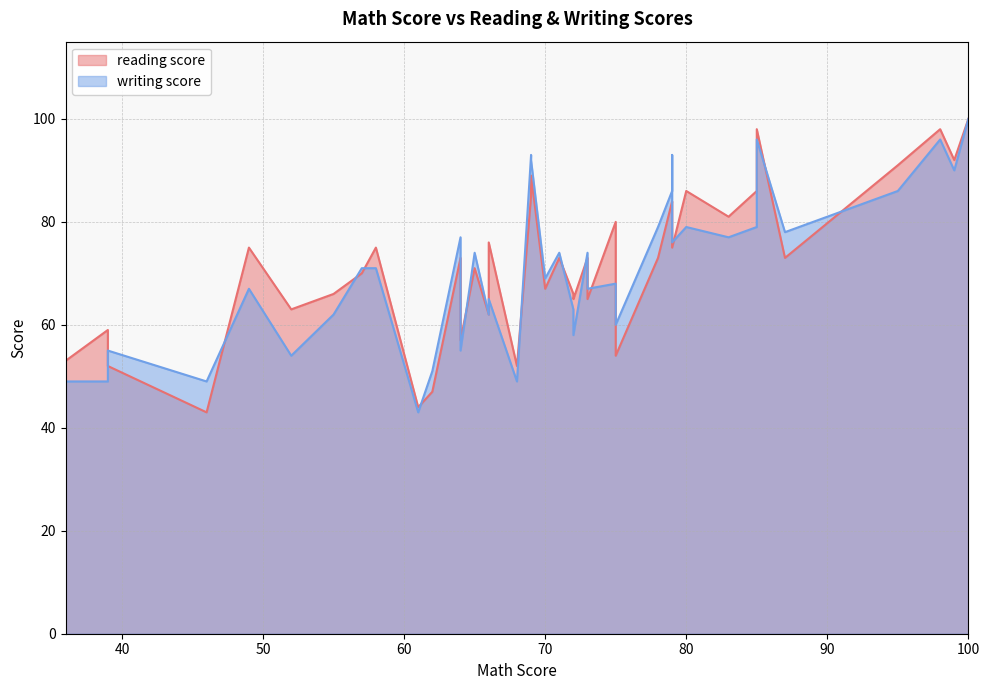

What is the difference between the maximum and second lowest values in the reading score series?

56